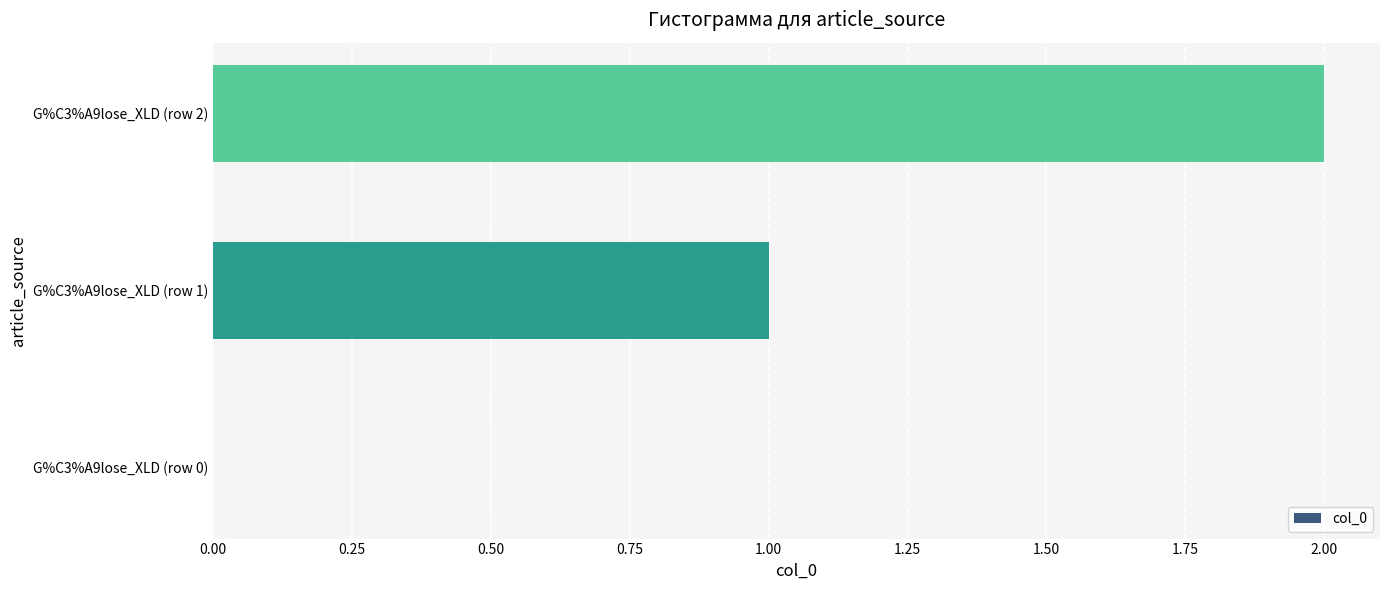

At which category does the chart reach its peak across all series?

G%C3%A9lose_XLD (row 2)